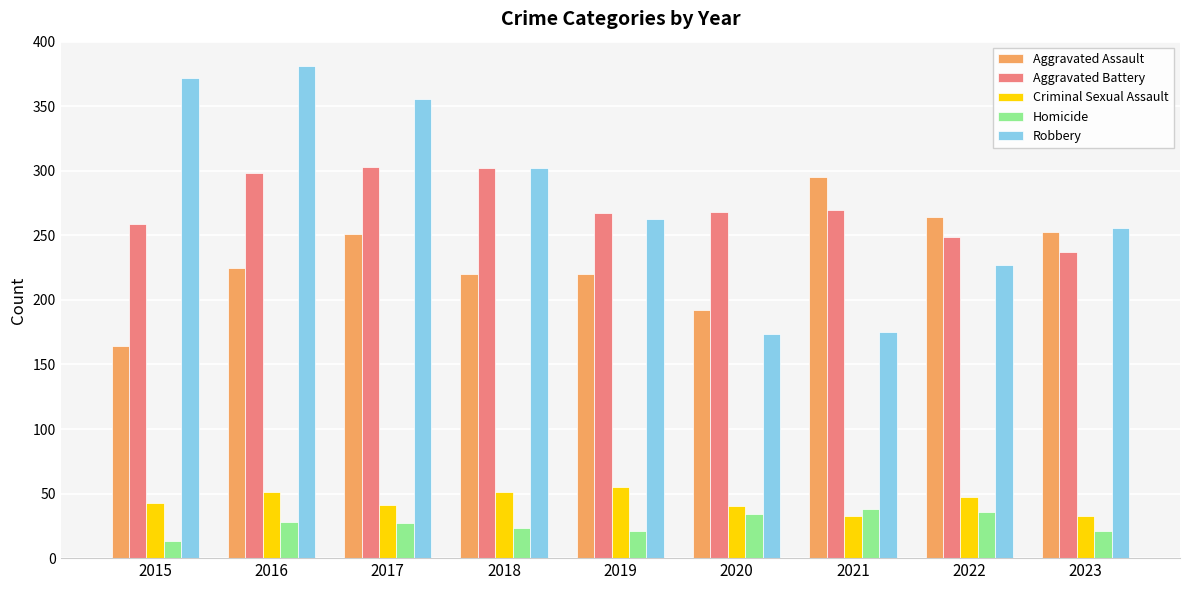

What is the lowest value of the Criminal Sexual Assault series?

33